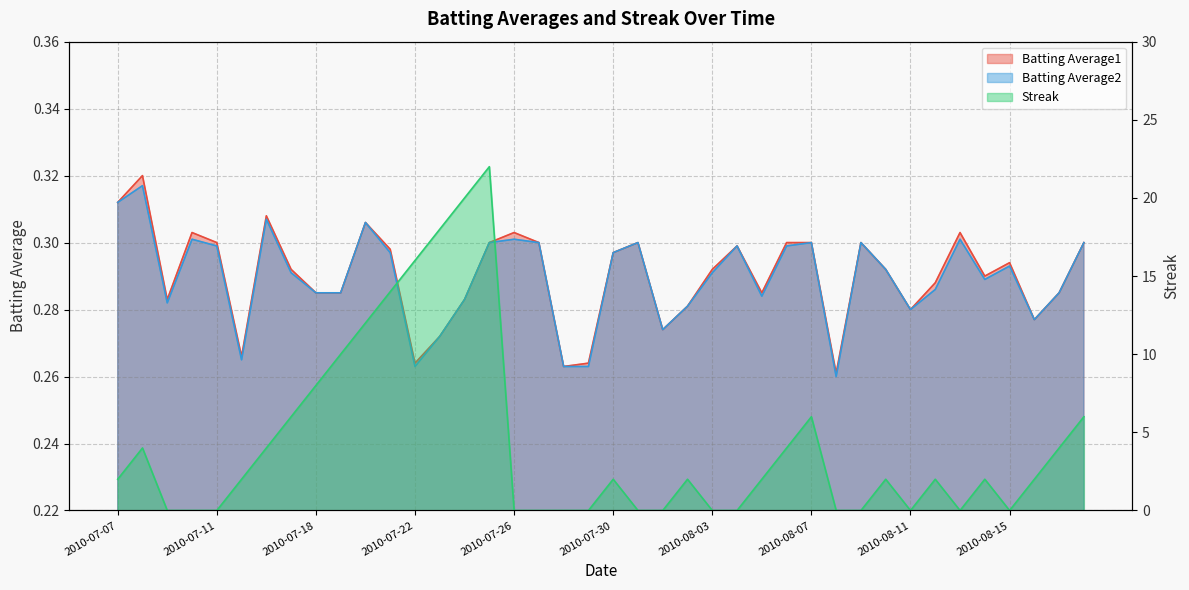

What is the difference between the Streak values at 2010-07-08 and 2010-07-20?

8.0